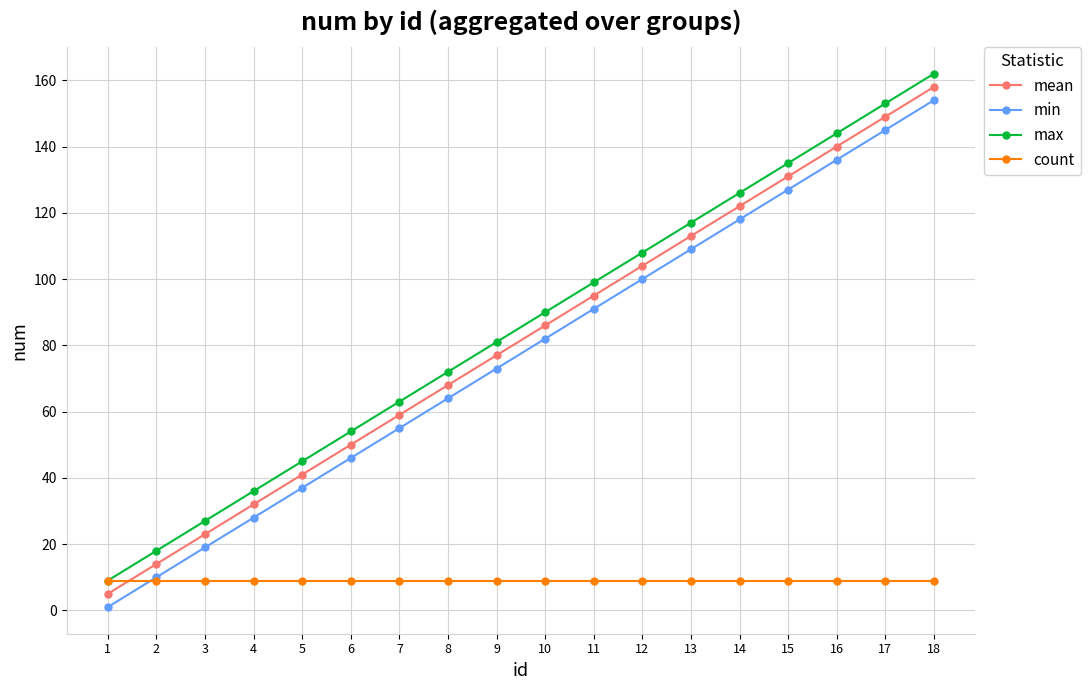

The value of min at 17 is 249. True or false?

False